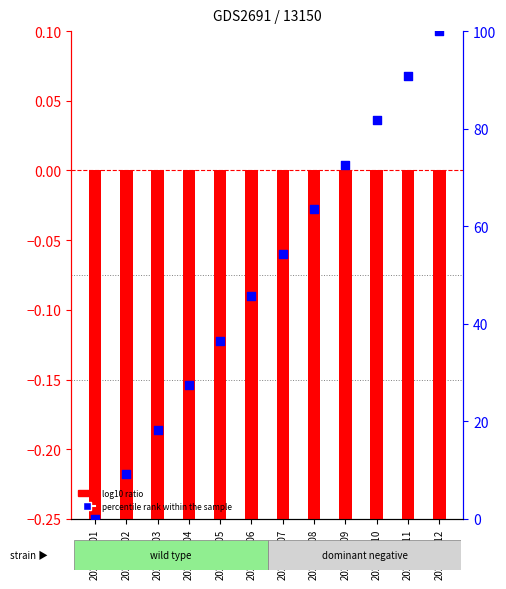

At how many categories does at least one series exceed 8?

11